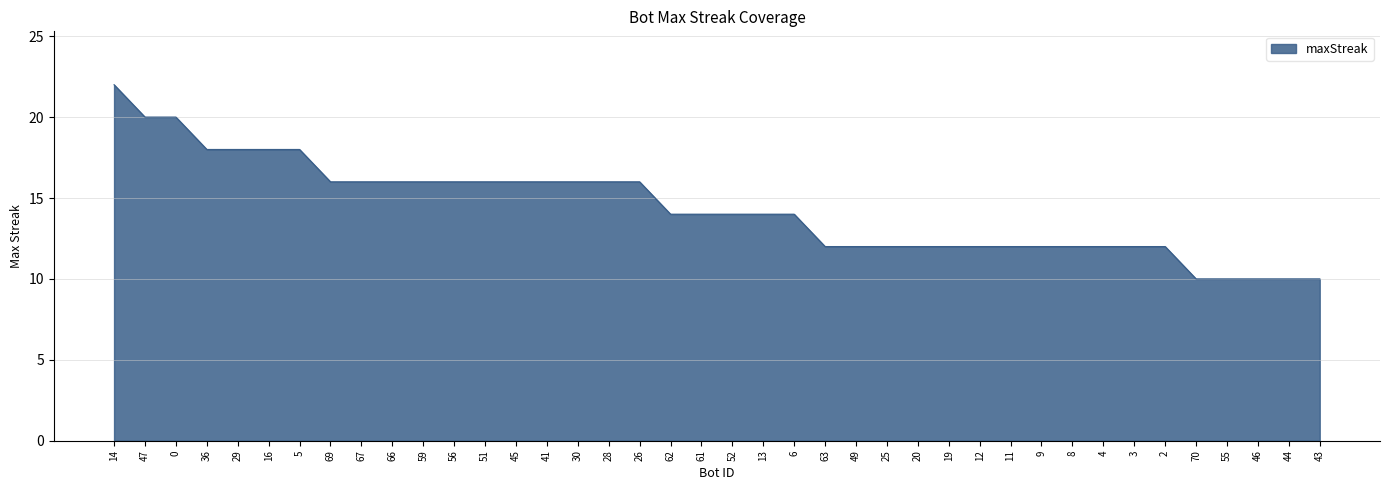

What position from the right is 4?

8